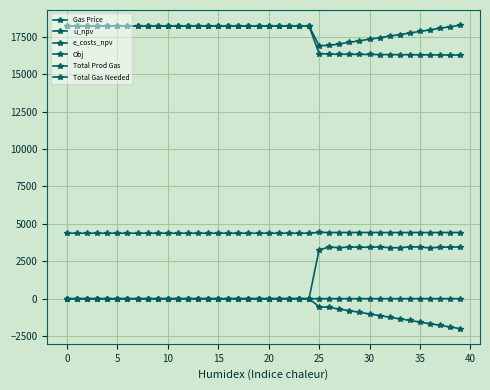

Rank the series by their maximum value, from highest to lowest.

e_costs_npv, Obj, Total Gas Needed, Total Prod Gas, Gas Price, u_npv